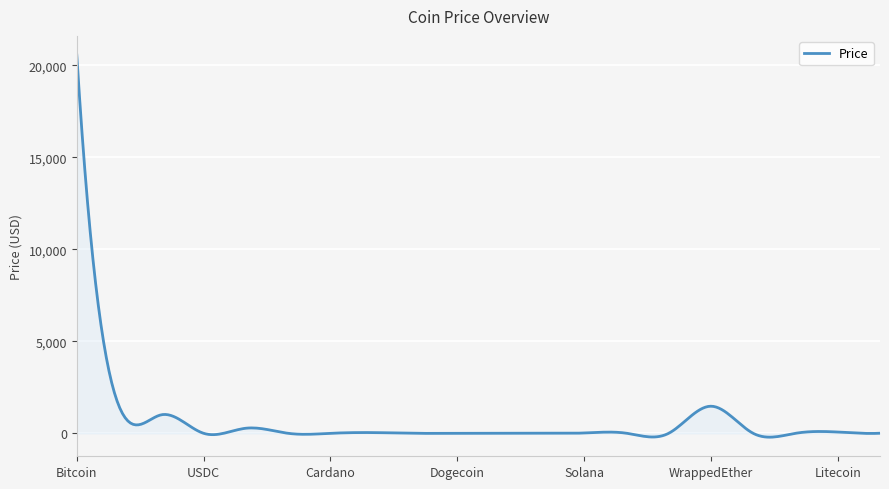

What is the greatest value displayed?

20563.1